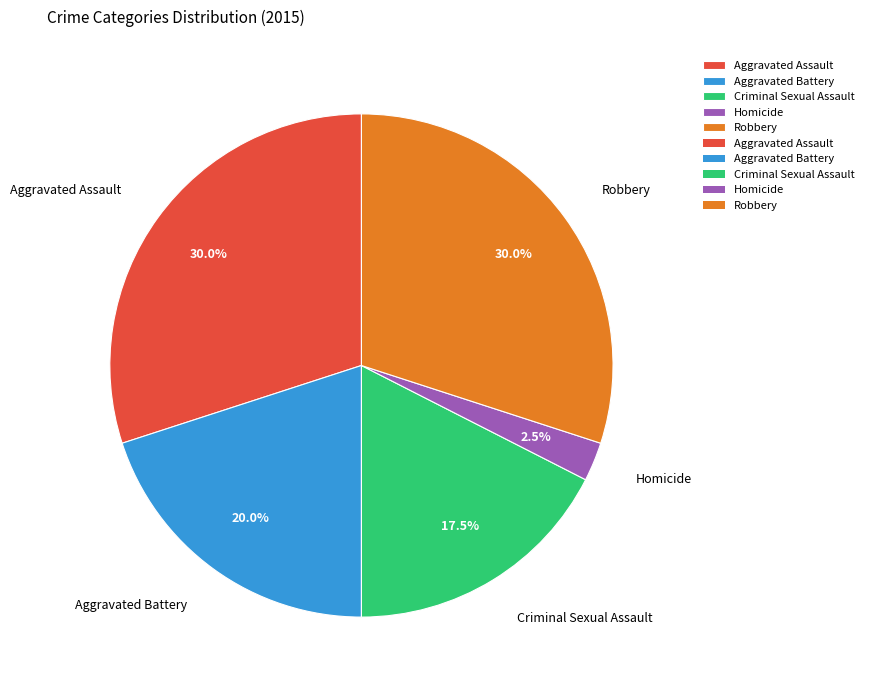

Is it true that Robbery is 18% of the pie?

False